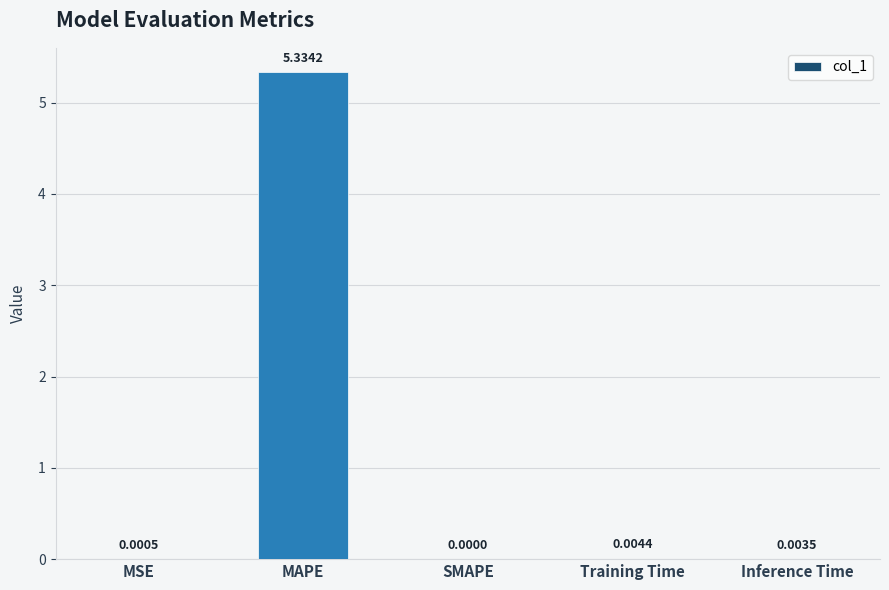

At which label is the value closest to 2?

Training Time